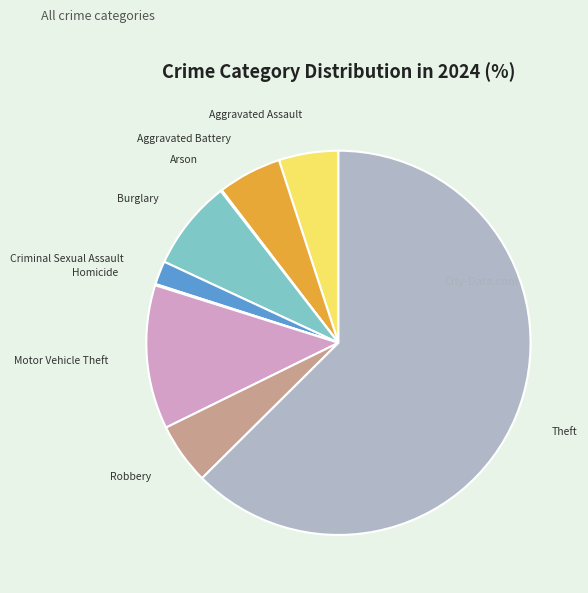

What is the ratio of the value at Theft to the value at Aggravated Assault?

12.5